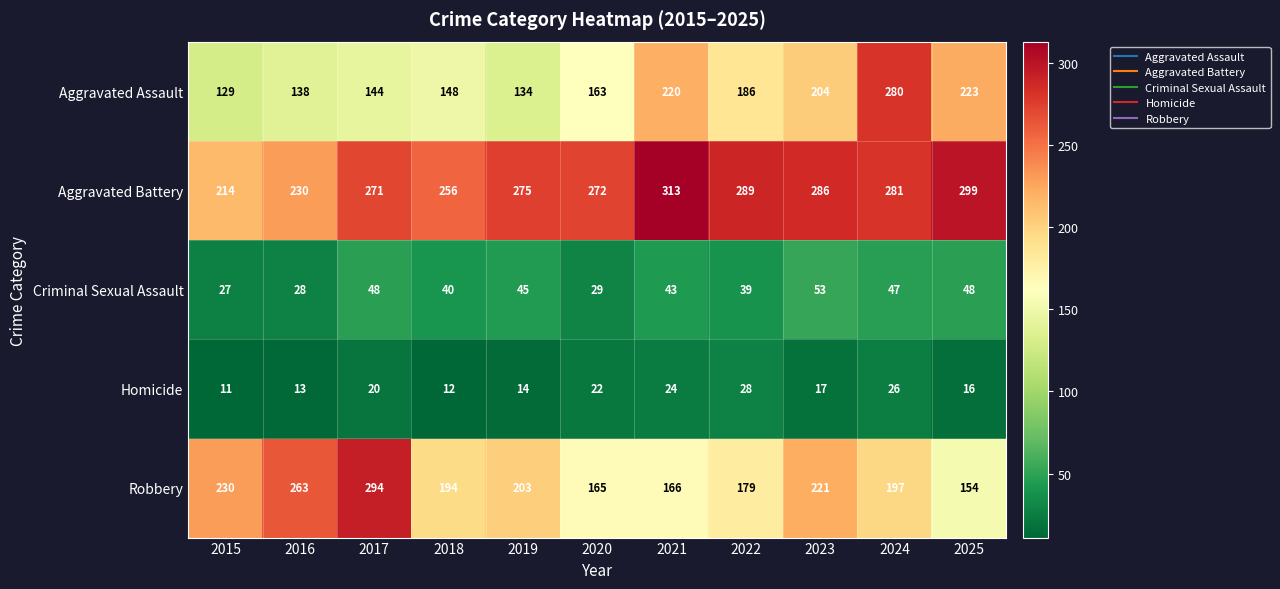

Which series has the widest spread of values?

Aggravated Assault